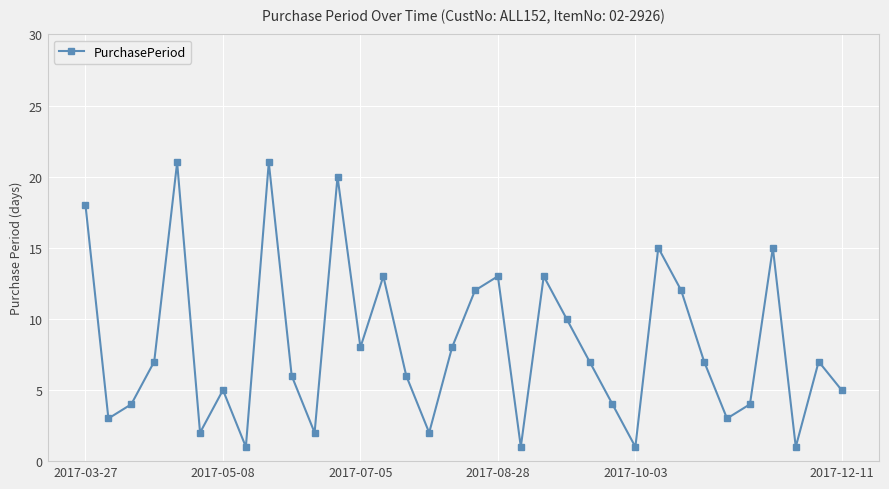

Reading left to right, extract all data points from this chart.

18	3	4	7	21	2	5	1	21	6	2	20	8	13	6	2	8	12	13	1	13	10	7	4	1	15	12	7	3	4	15	1	7	5